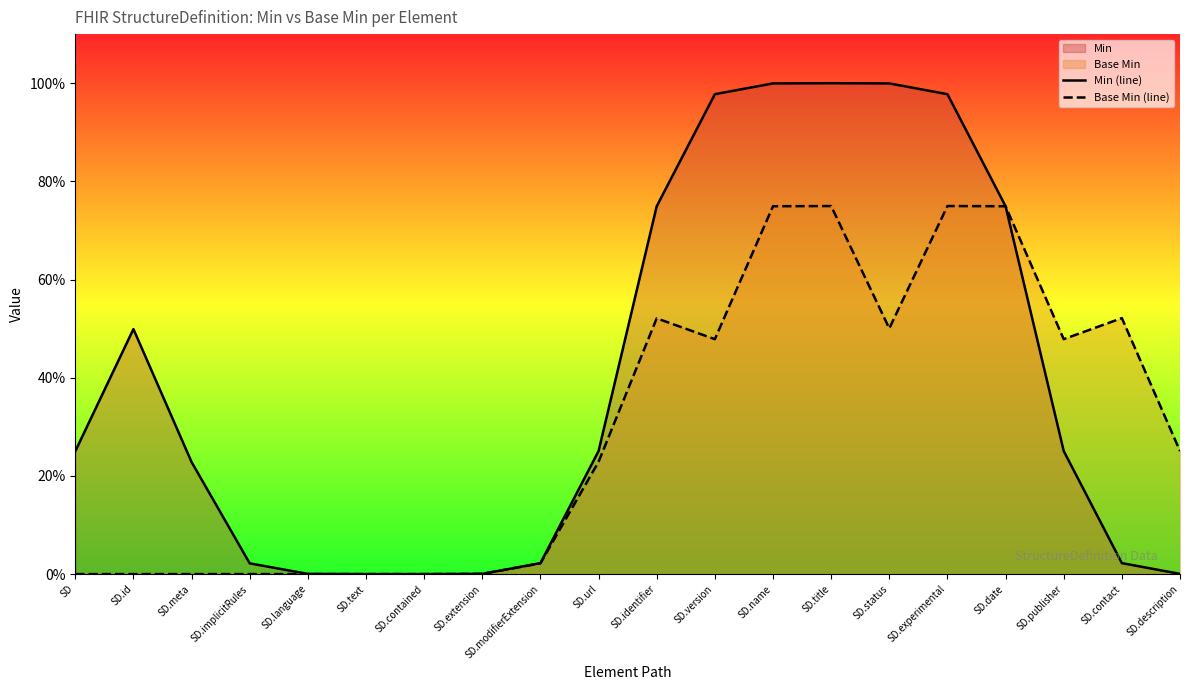

Is the value of Base Min (line) at SD.status greater than the value of Min (line) at SD.id?

Yes